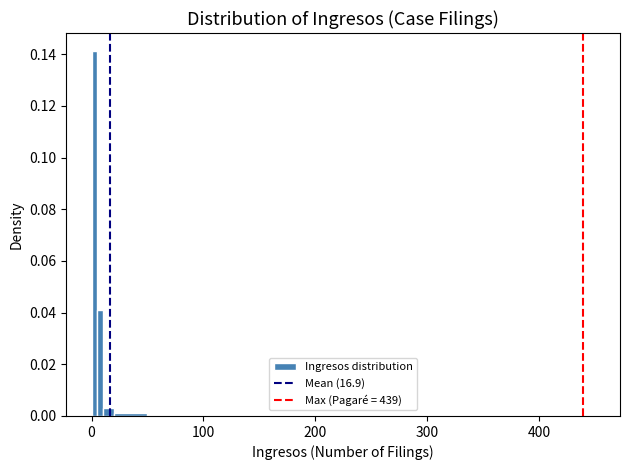

Read against the x-axis, roughly where is the centre of the tallest bar?

0